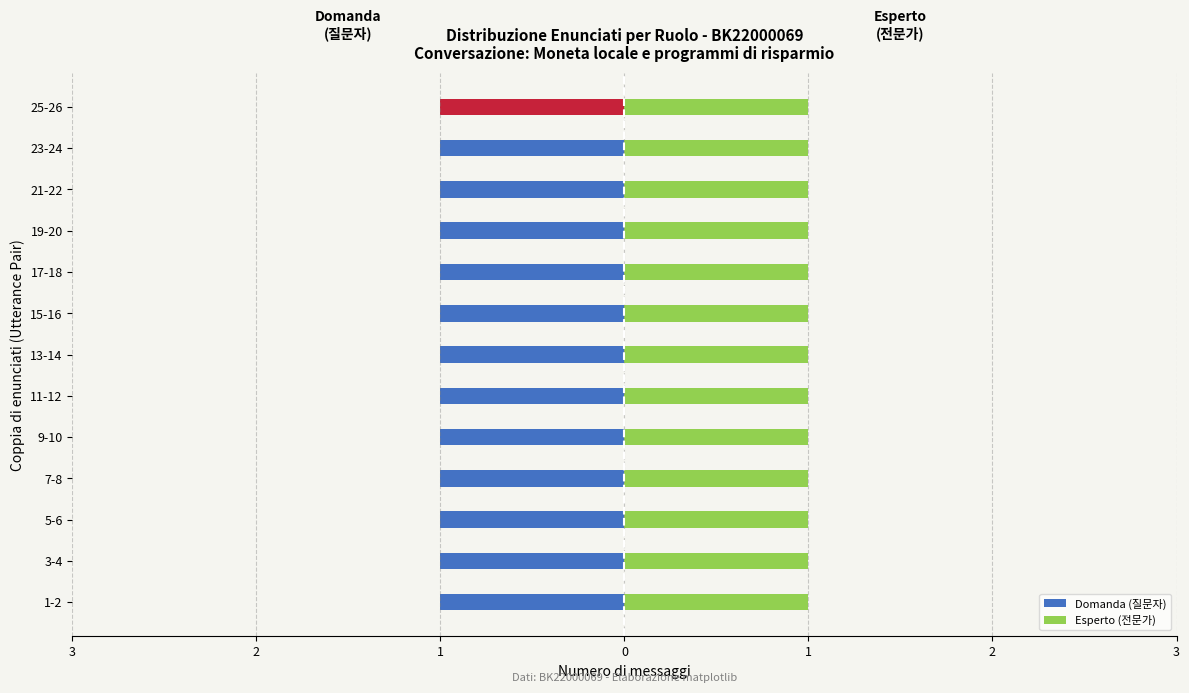

Which series has the largest total across all categories?

Domanda (질문자)